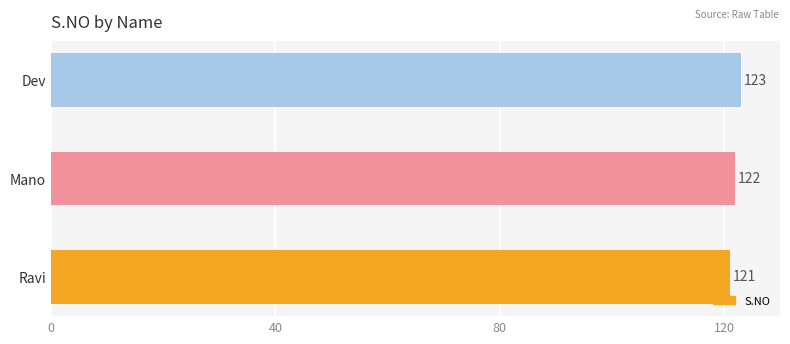

How many bars are there in total?

3